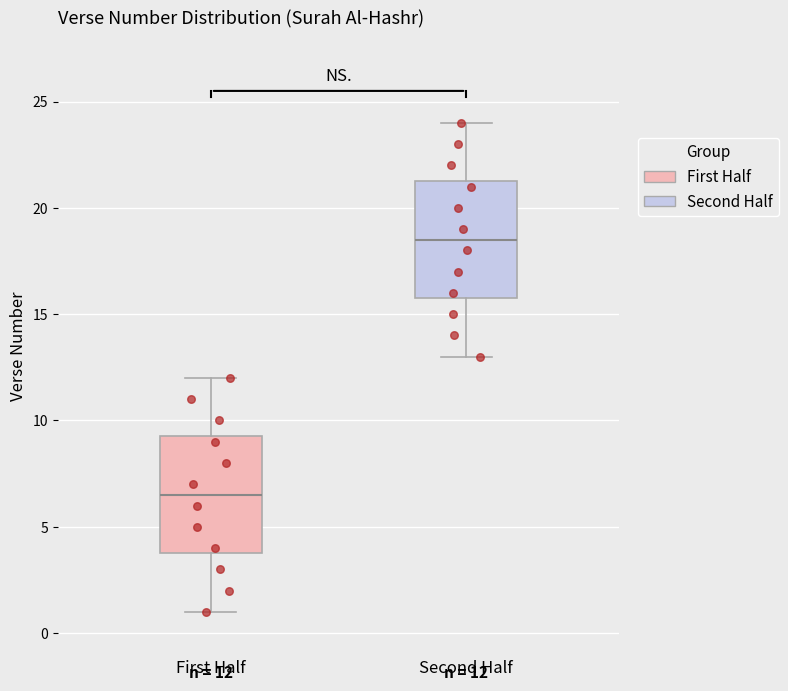

Which box has the highest median line?

Second Half